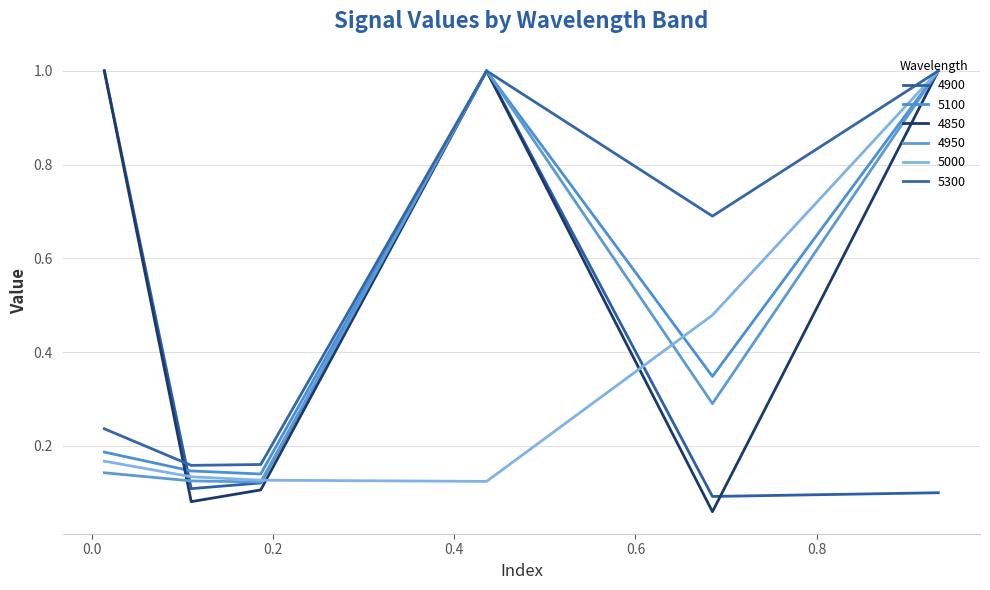

What is the smallest value displayed?

0.1